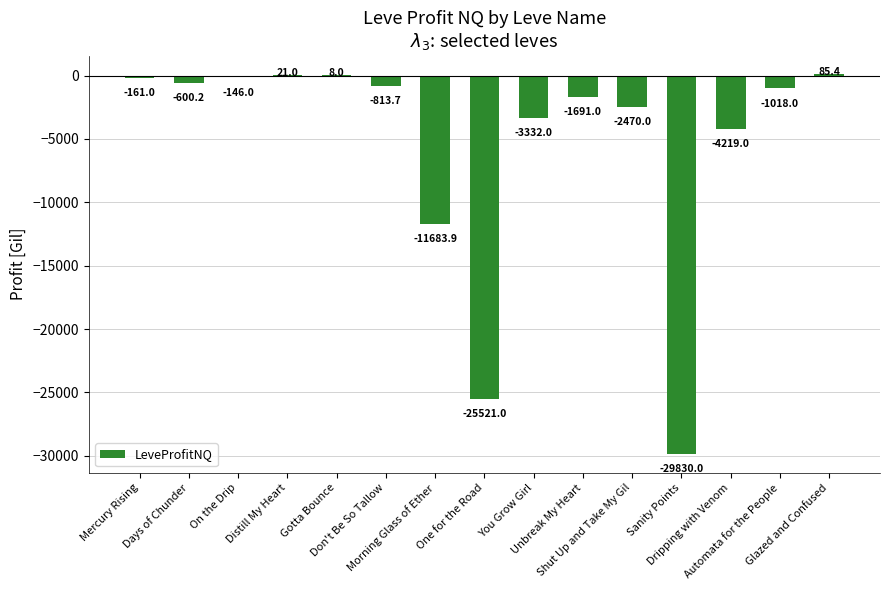

Reading left to right, extract all data points from this chart.

Mercury Rising=-161.0	Days of Chunder=-600.2	On the Drip=-146.0	Distill My Heart=21.0	Gotta Bounce=8.0	Don't Be So Tallow=-813.7	Morning Glass of Ether=-11683.9	One for the Road=-25521.0	You Grow Girl=-3332.0	Unbreak My Heart=-1691.0	Shut Up and Take My Gil=-2470.0	Sanity Points=-29830.0	Dripping with Venom=-4219.0	Automata for the People=-1018.0	Glazed and Confused=85.4